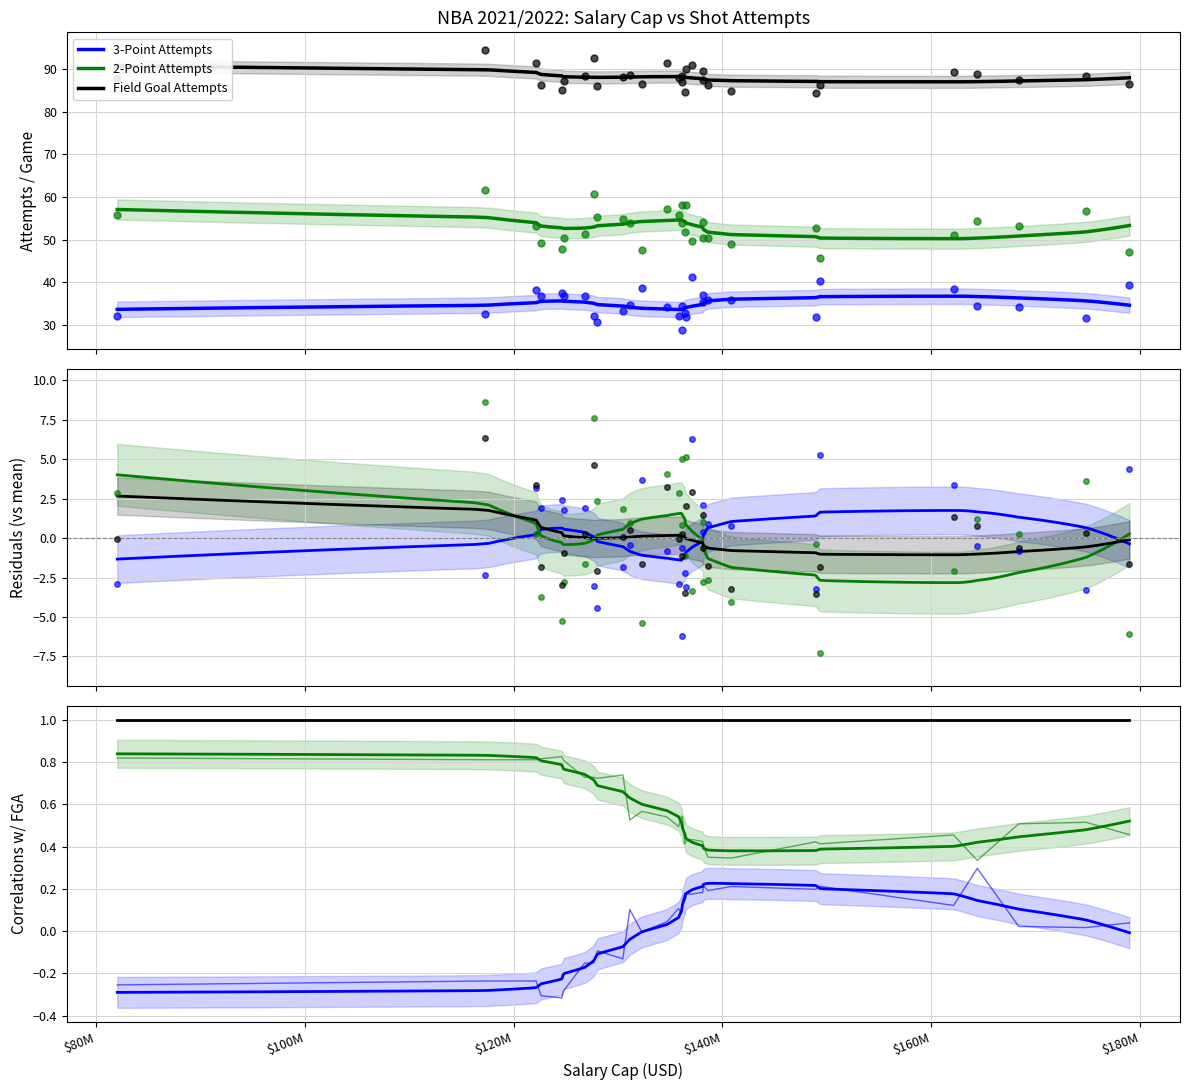

What is the sum of all FGA values?

2641.6